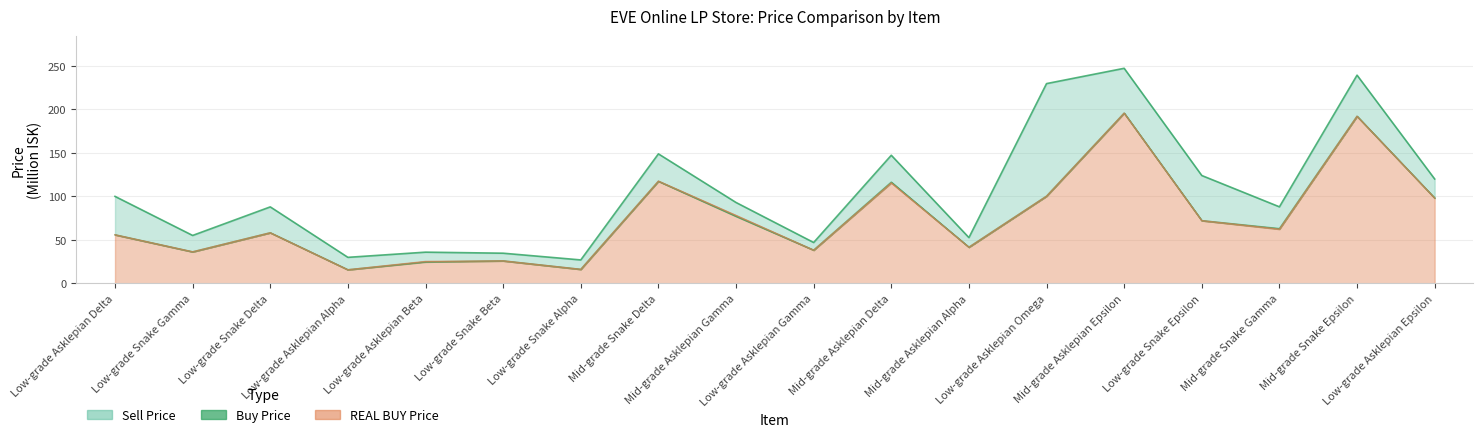

What is the smallest value displayed?

15.7